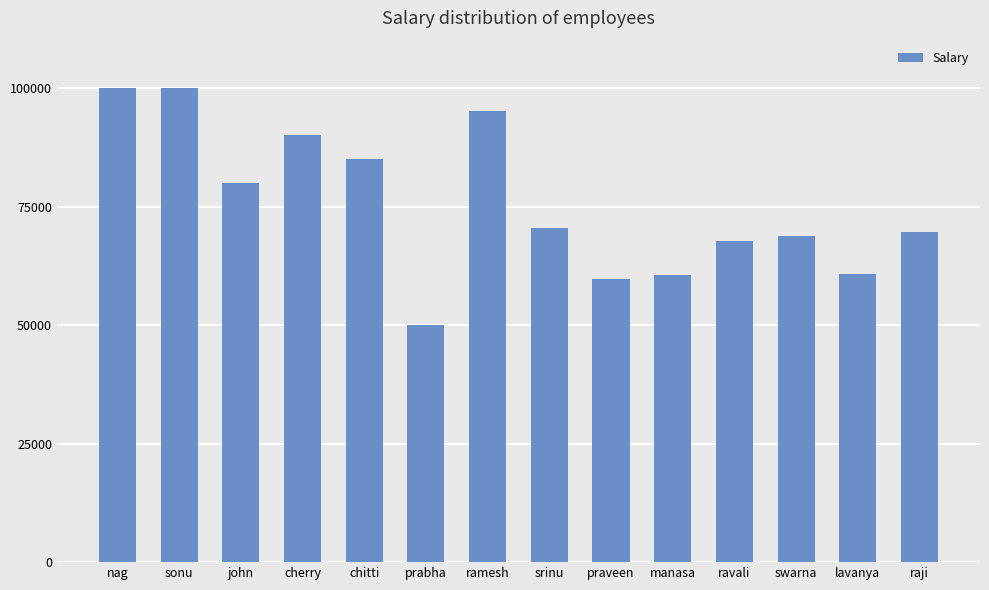

What is the difference between the values at ravali and manasa?

7063